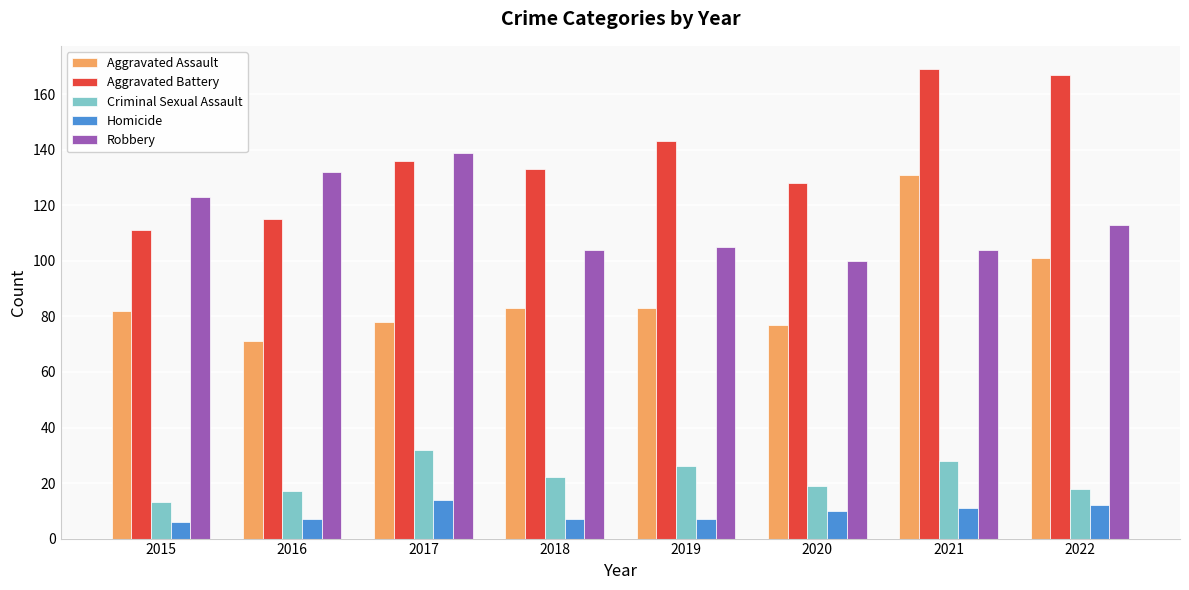

Rank the series by their maximum value, from highest to lowest.

Aggravated Battery, Robbery, Aggravated Assault, Criminal Sexual Assault, Homicide